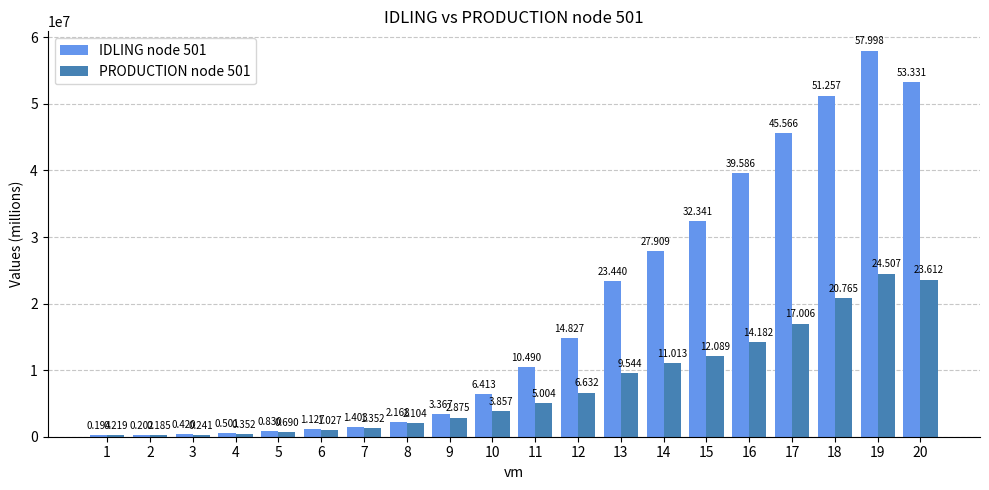

Read the PRODUCTION node 501 value at 2.

184611.8